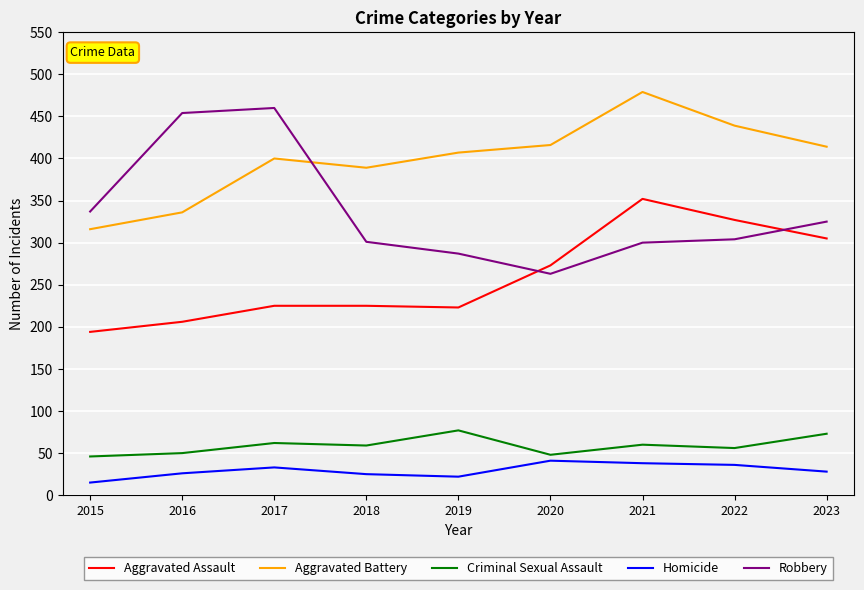

Which series has the largest total across all categories?

Aggravated Battery